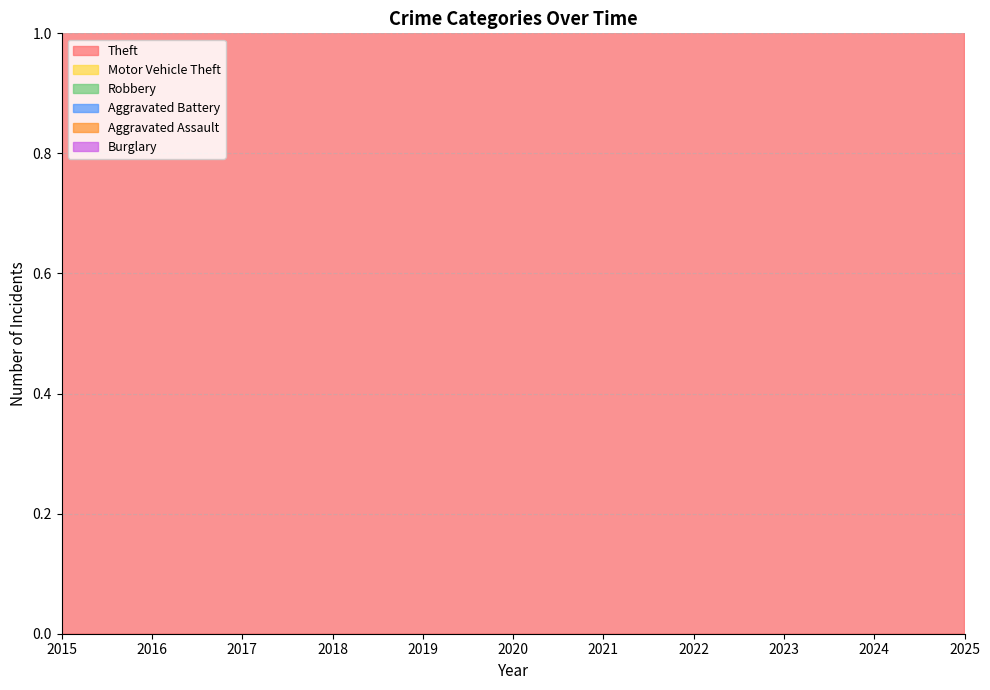

Reading right to left, transcribe all the data shown in this chart.

Theft: 64	163	149	127	91	97	126	131	143	190	135
Motor Vehicle Theft: 49	118	196	124	32	27	17	27	39	38	38
Robbery: 6	22	37	20	32	20	24	20	28	21	27
Aggravated Battery: 11	31	26	27	28	20	21	20	15	21	22
Aggravated Assault: 9	27	28	22	17	27	21	15	12	15	15
Burglary: 1	13	7	12	14	15	16	17	22	32	20